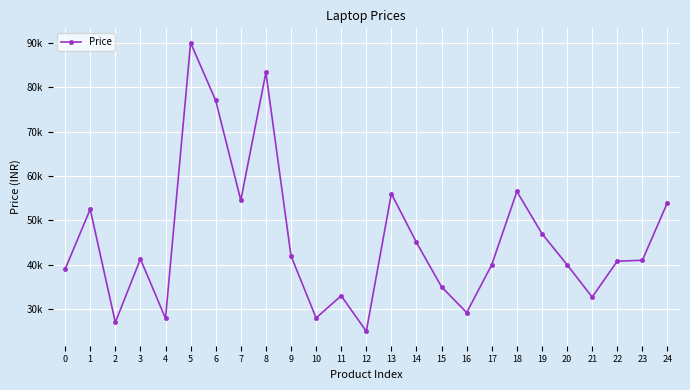

What is the difference between the maximum and second lowest values?

63009